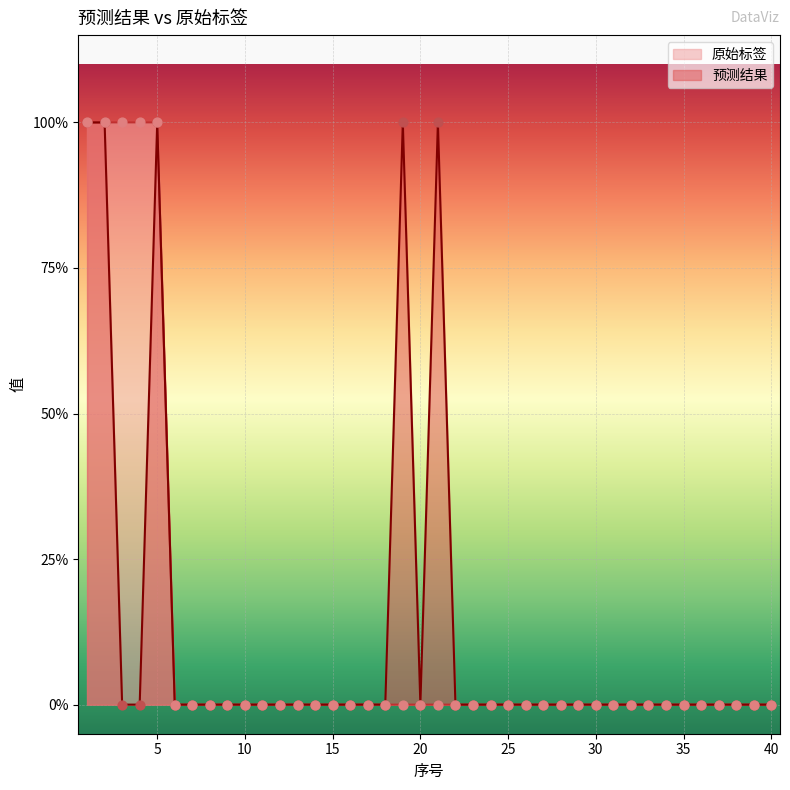

Which series has the largest total across all categories?

预测结果